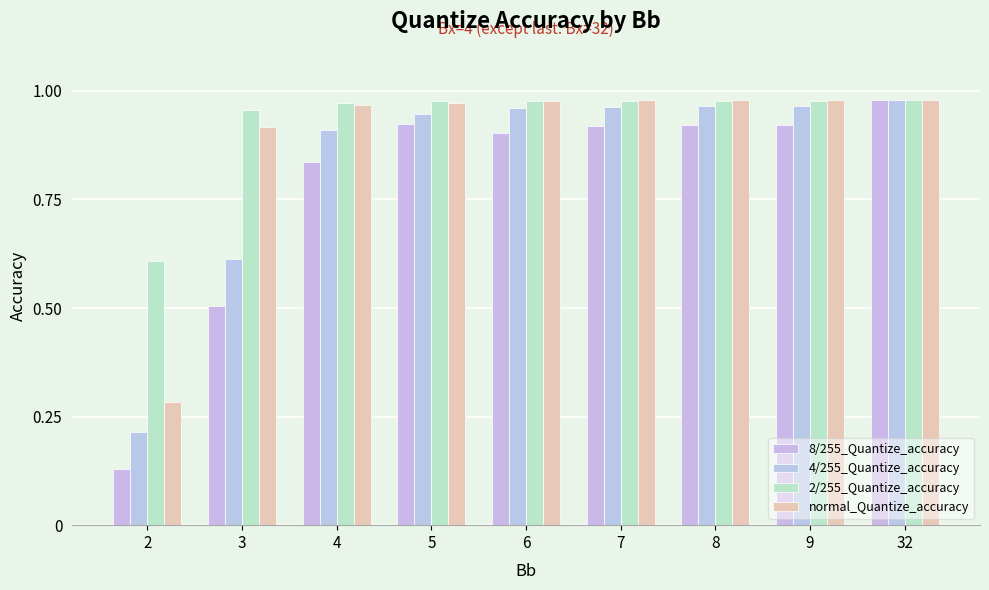

What is the smallest value displayed?

0.1